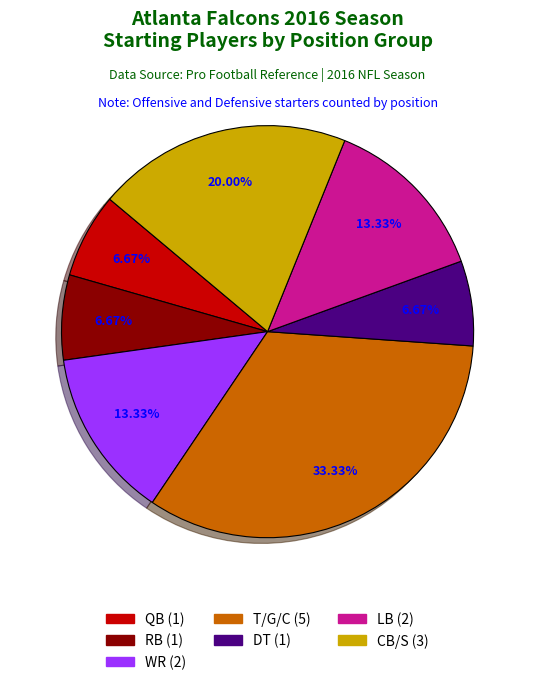

Which has a higher value, WR (2) or DT (1)?

WR (2)